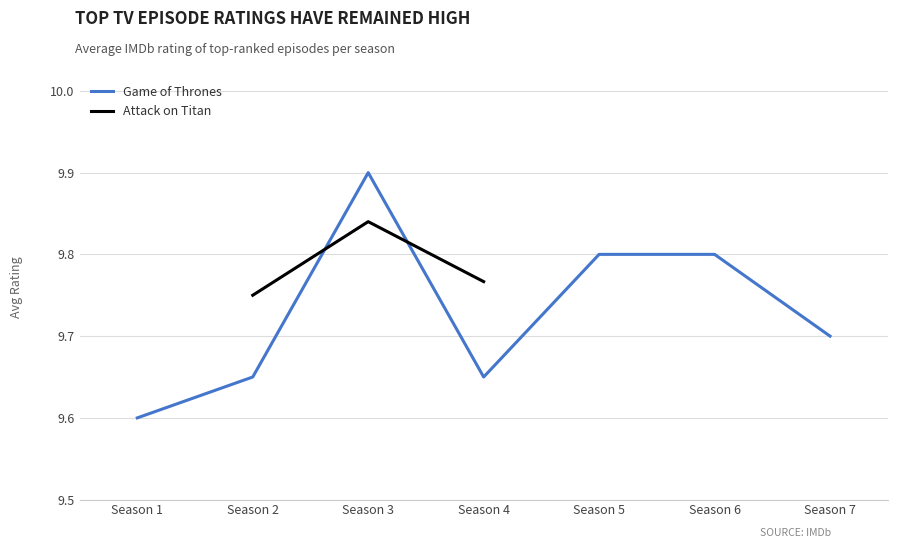

The value of Attack on Titan at 8 is 16.6. True or false?

False